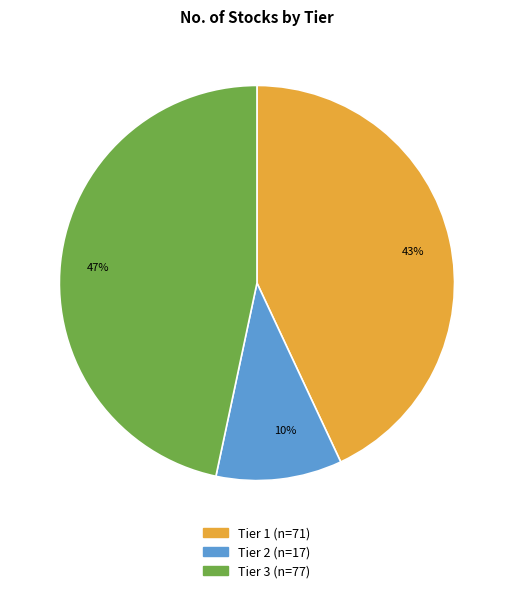

Combined, do 47% and 43% account for over 50%?

Yes